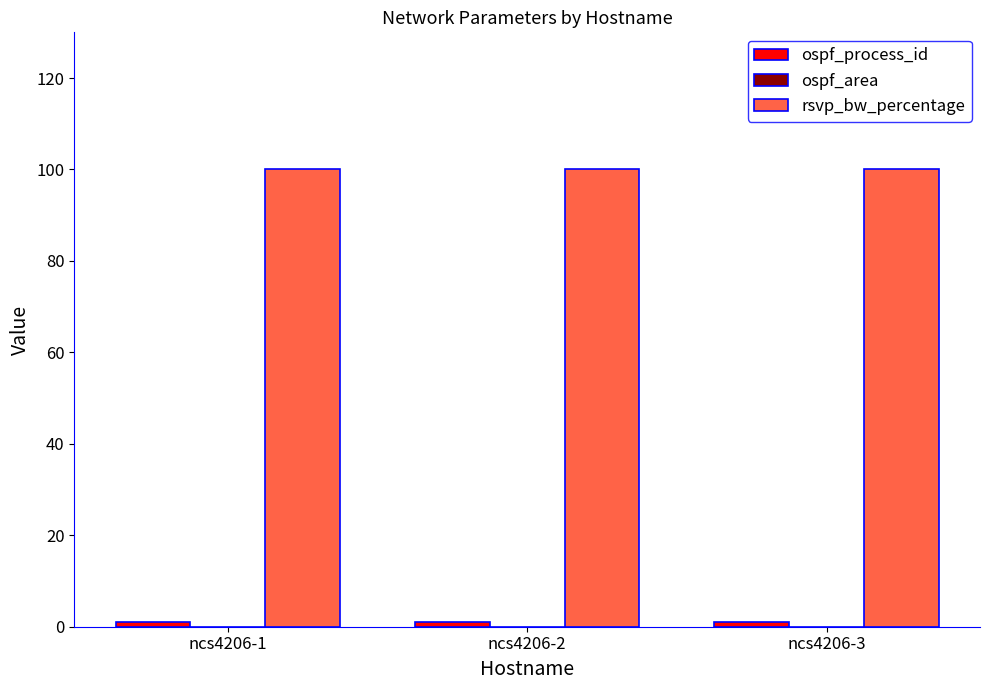

At how many categories does at least one series exceed 78?

3